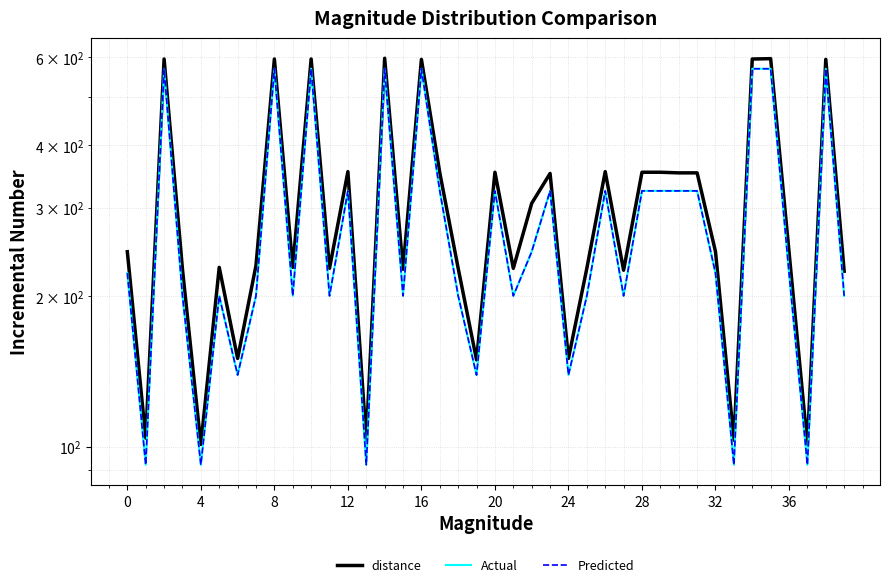

Reading left to right, what are all the values shown in this chart?

distance: 245	104	594	226	101	228	150	230	594	228	594	227	354	103	596	226	593	352	227	149	353	227	306	351	150	227	354	225	353	353	352	352	245	103	594	595	245	101	593	224
Actual: 222	92	568	200	92	200	139	200	568	200	568	200	324	92	568	200	568	324	200	139	324	200	245	324	139	200	324	200	324	324	324	324	222	92	568	568	222	92	568	200
Predicted: 222	92	568	200	92	200	139	200	568	200	568	200	324	92	568	200	568	324	200	139	324	200	245	324	139	200	324	200	324	324	324	324	222	92	568	568	222	92	568	200